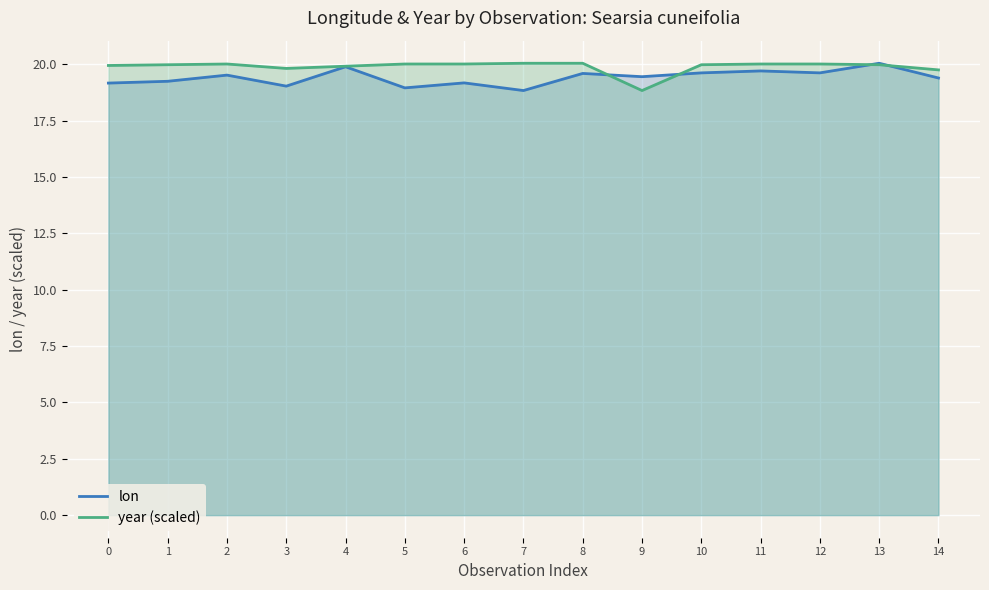

Which series has the largest total across all categories?

year (scaled)